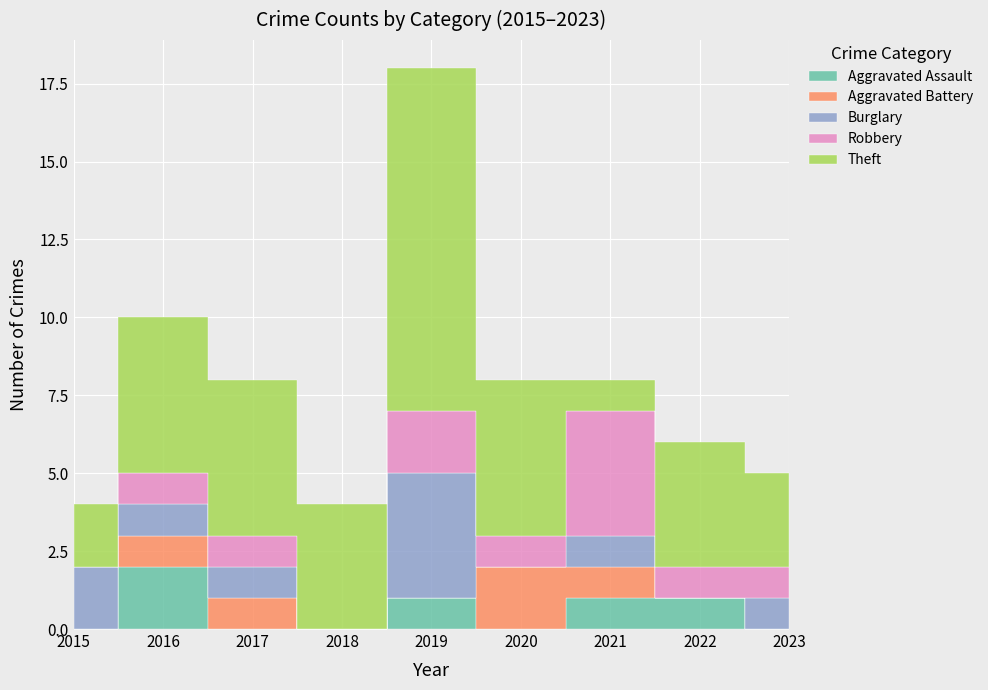

How many data points in Theft are less than 4?

3